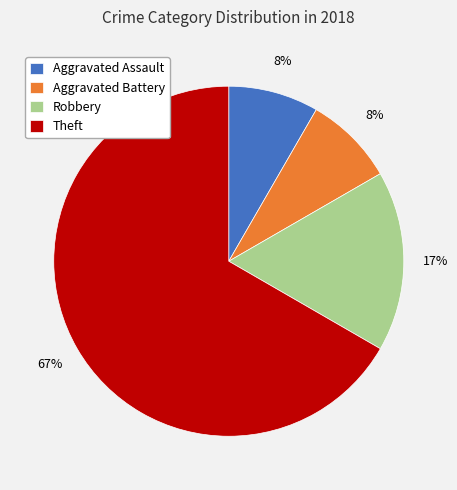

What is the majority slice?

Theft